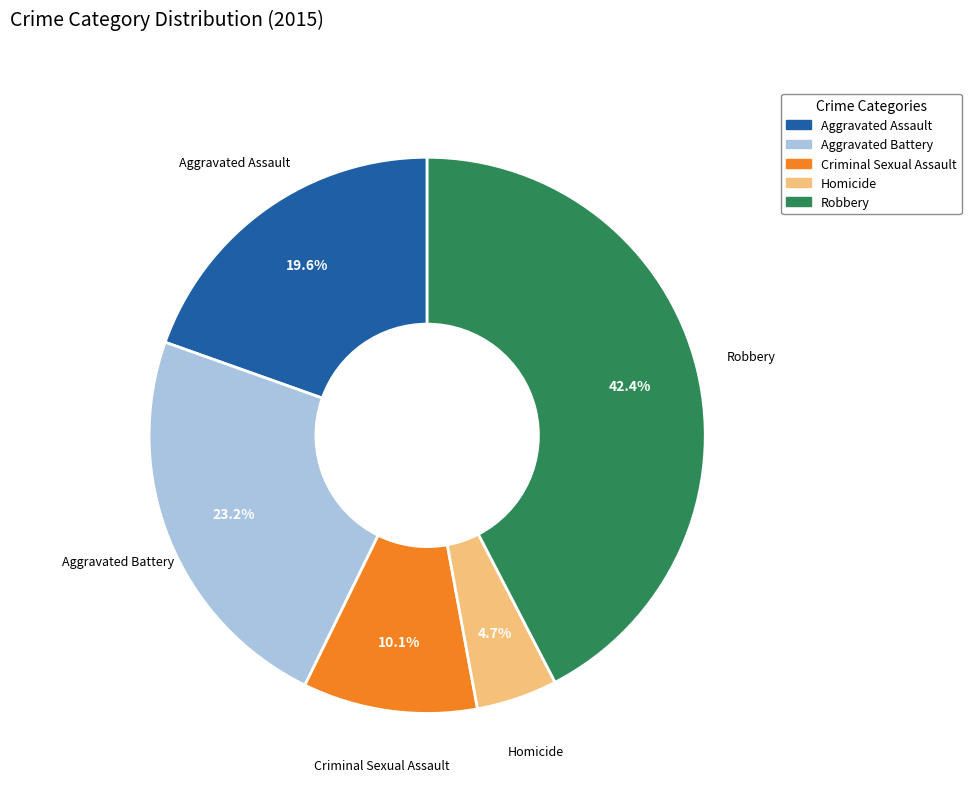

To the nearest percent, what percentage of the pie is Criminal Sexual Assault?

10%